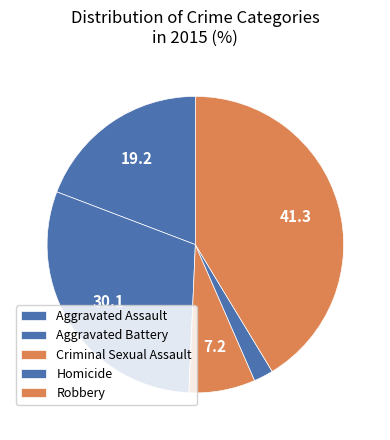

Which category has the biggest portion of the pie?

Robbery